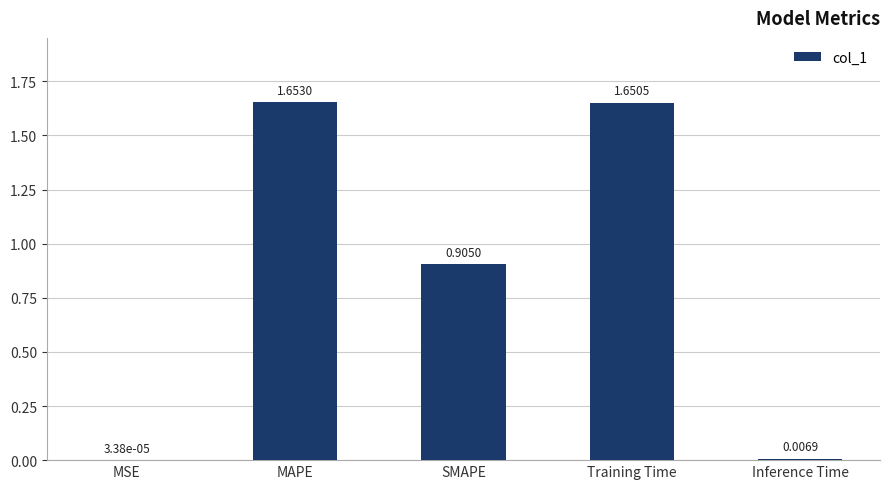

Which category has the highest value across all series?

MAPE